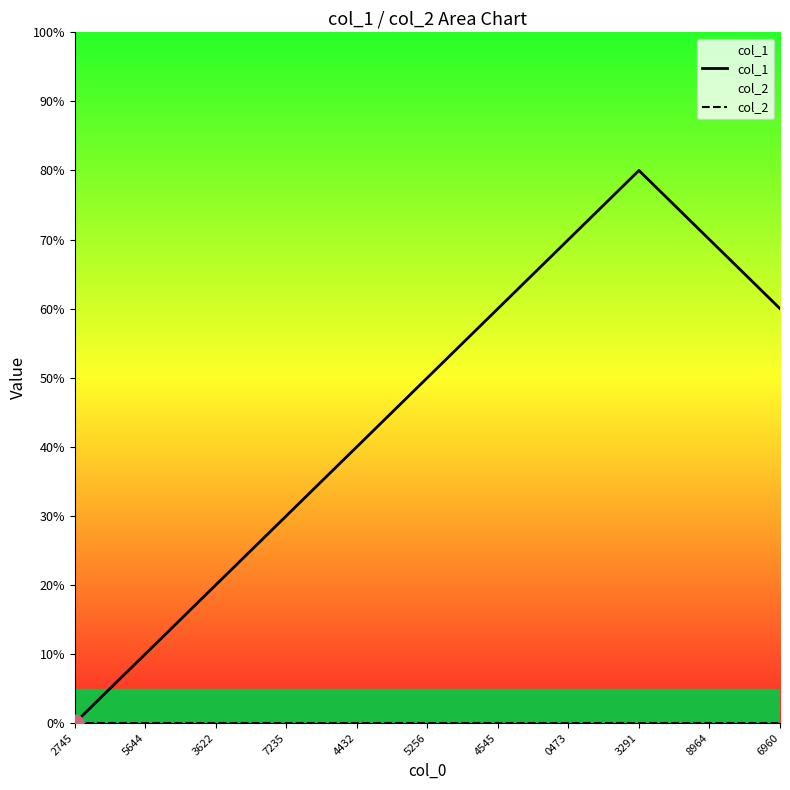

List the series in order of their peak value, highest first.

col_1, col_2